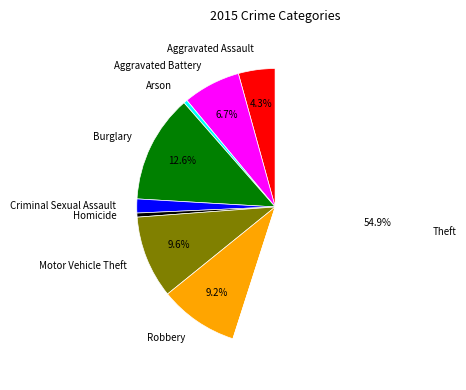

How many slices are in this pie chart?

9